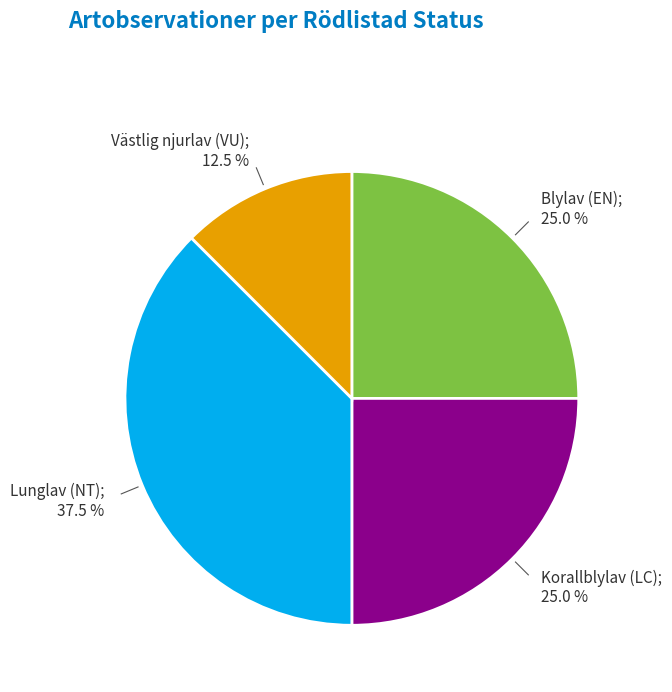

Is there any slice that represents more than half of the pie?

No